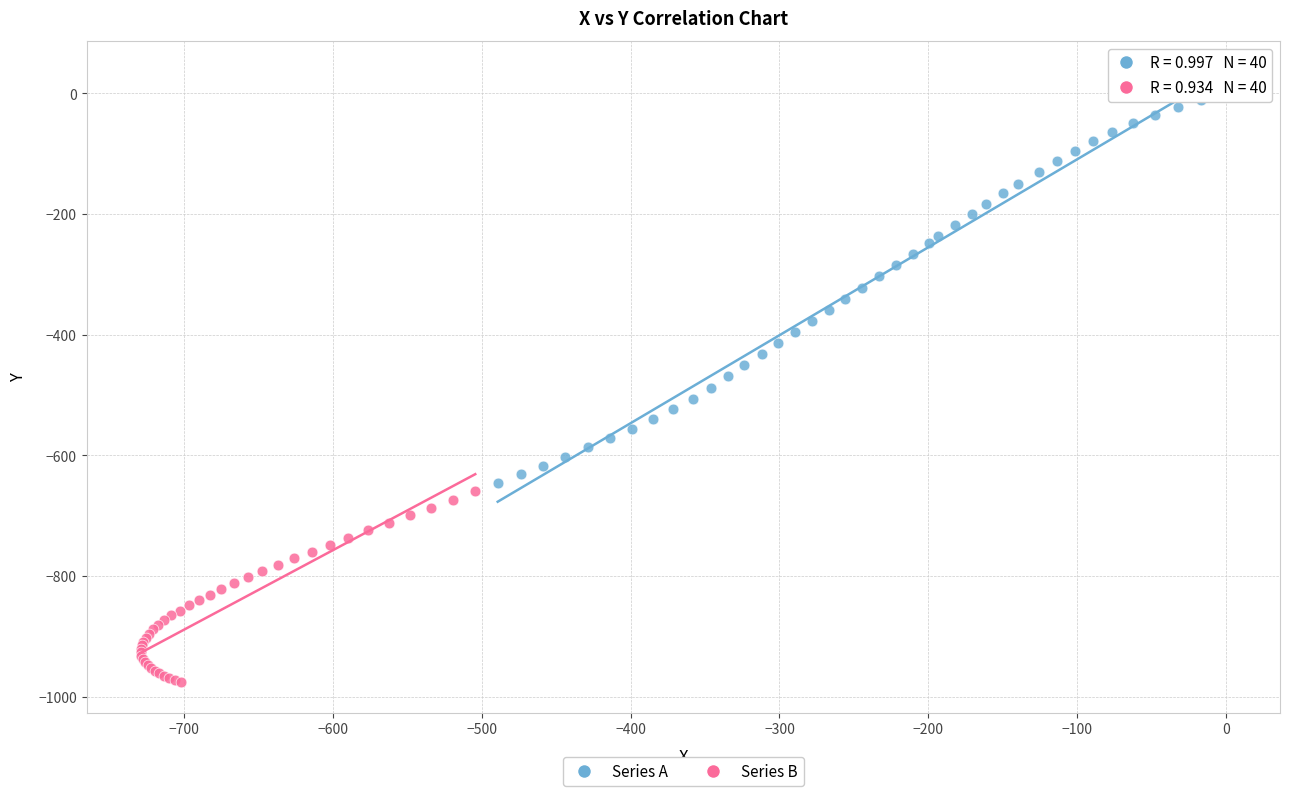

Which series has the largest Y range (max minus min)?

Series A